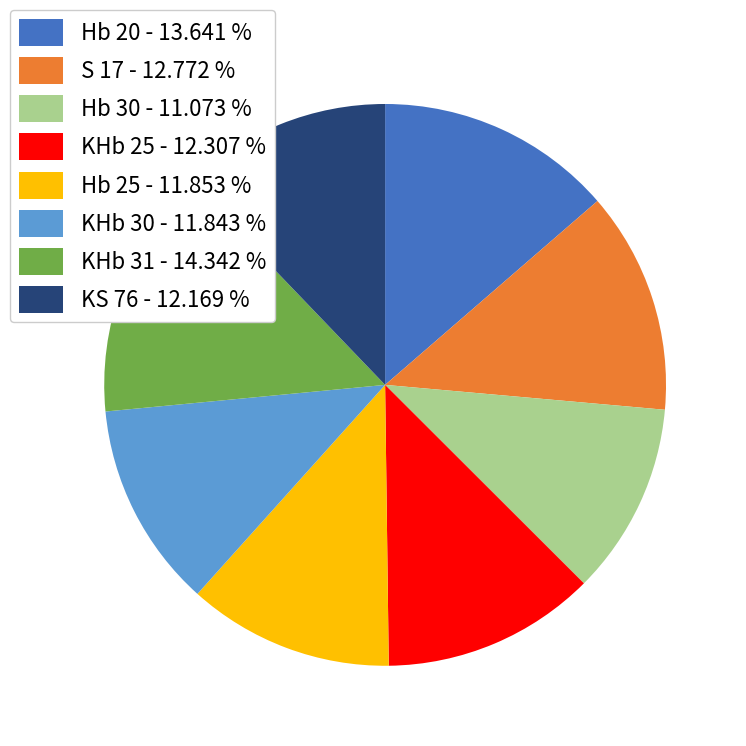

Is the sum of Hb 30 - 11.073 % and KHb 30 - 11.843 % greater than half?

No